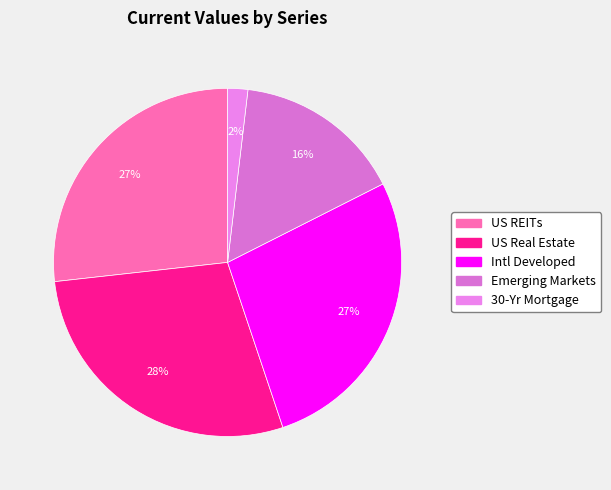

How many slices are in this pie chart?

5